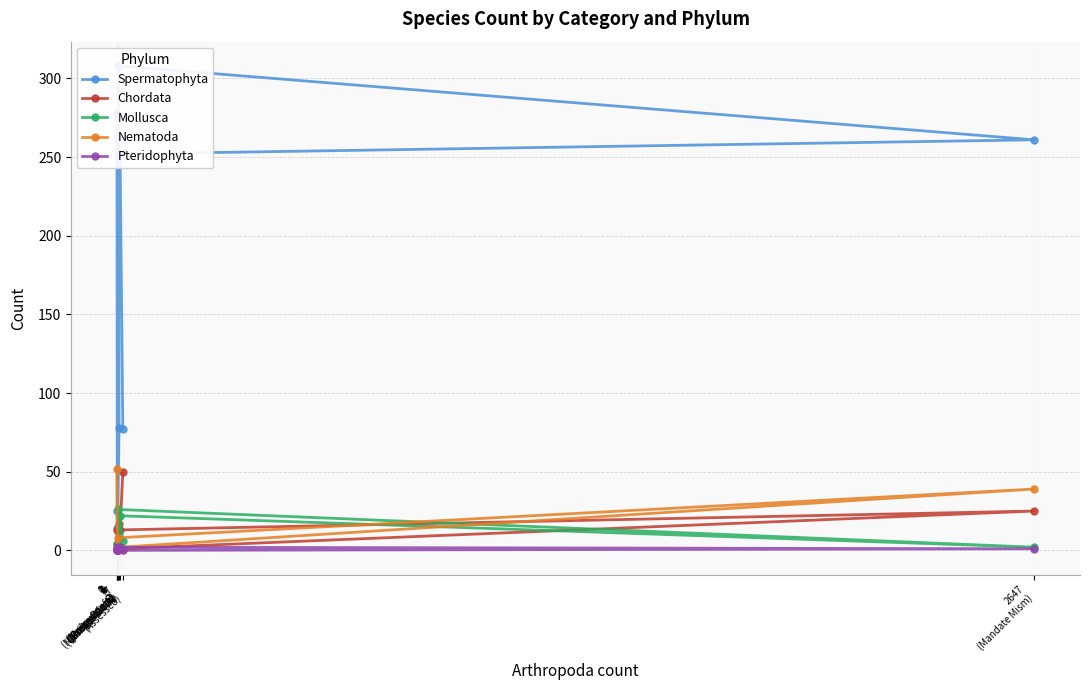

True or false: Spermatophyta and Nematoda intersect in this chart.

False